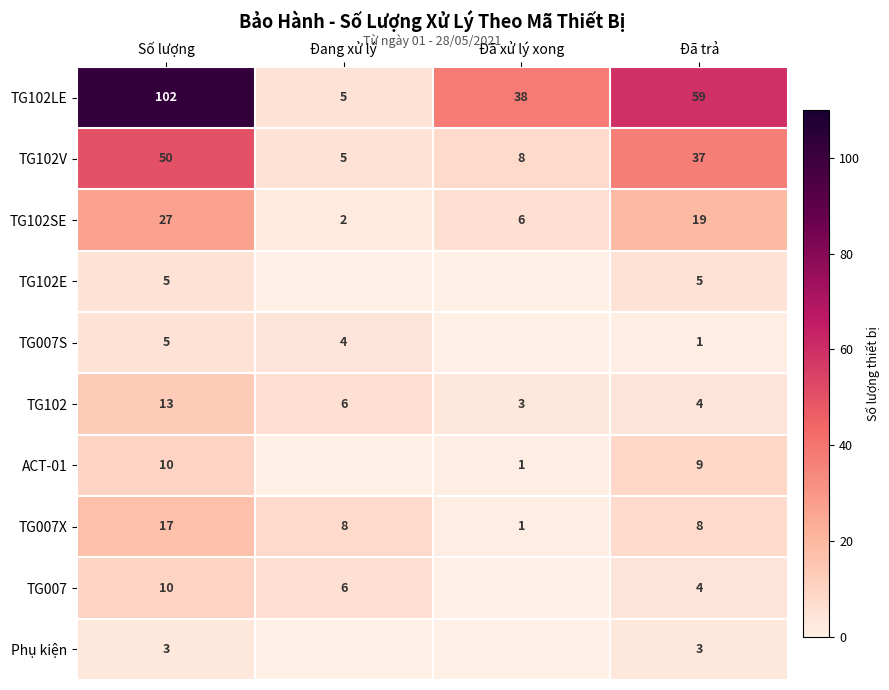

At which label is TG102SE closest to 14?

Đã trả